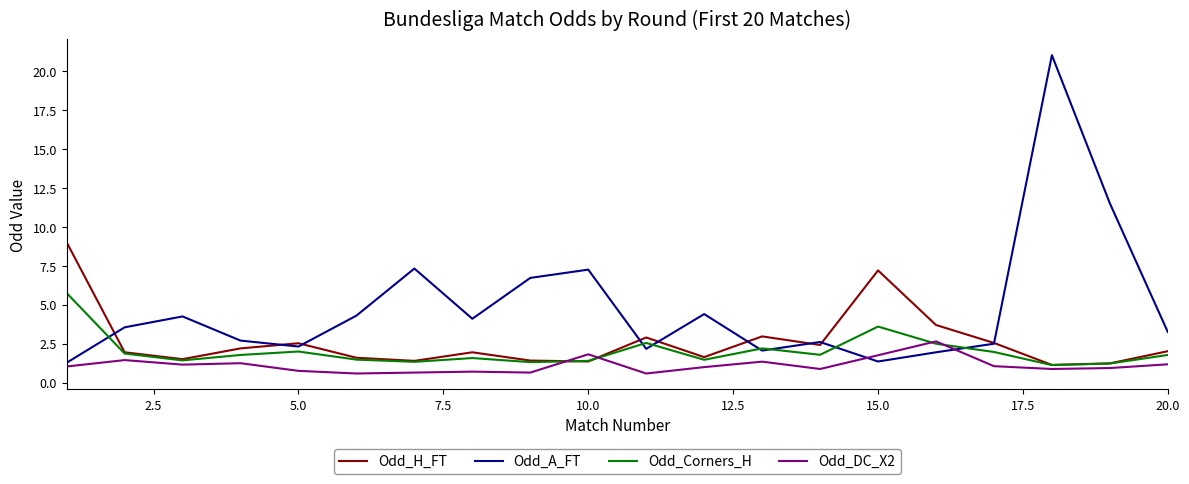

How many lines are shown in the chart?

4